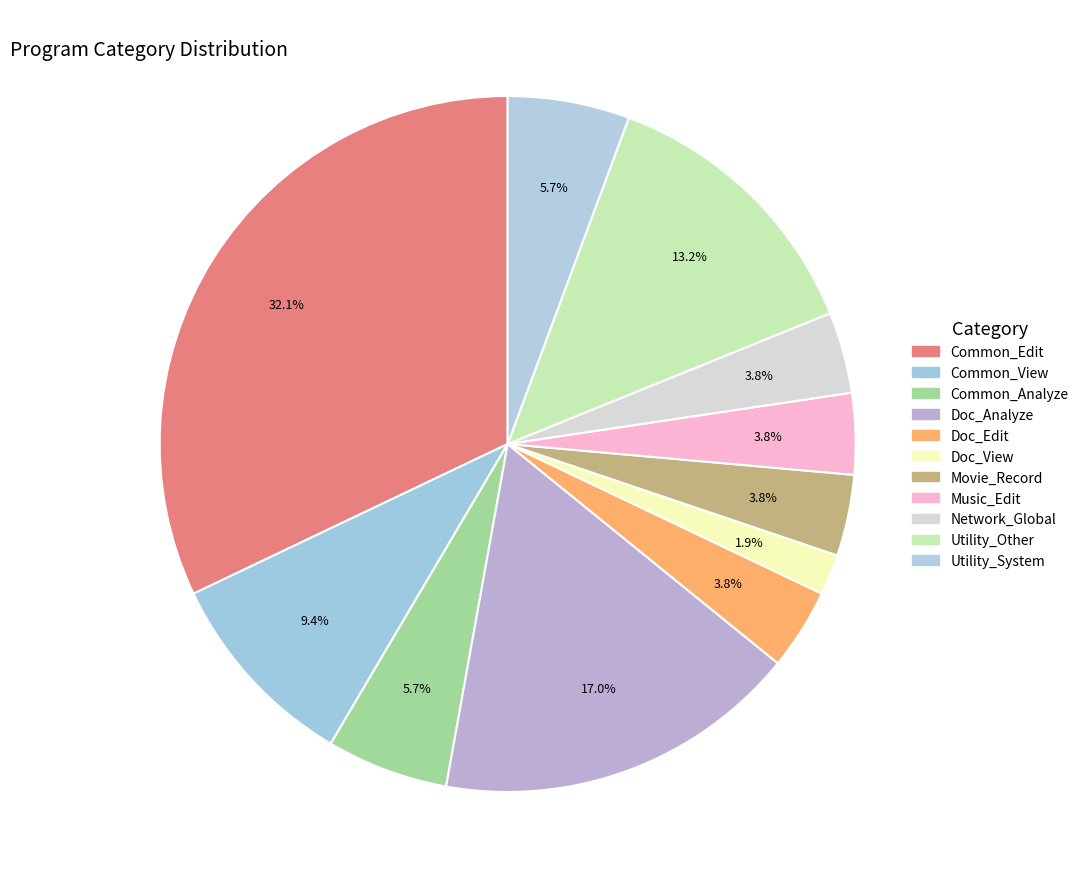

To the nearest percent, what portion does Doc_View represent?

2%